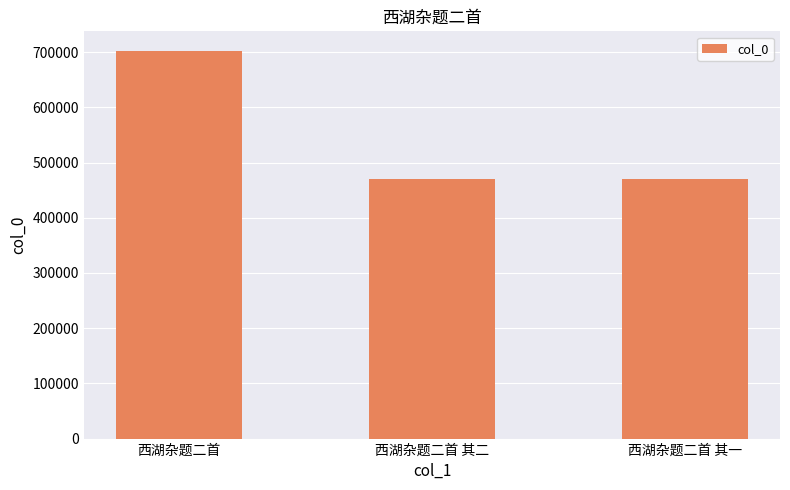

What is the sum of all values?

1644463